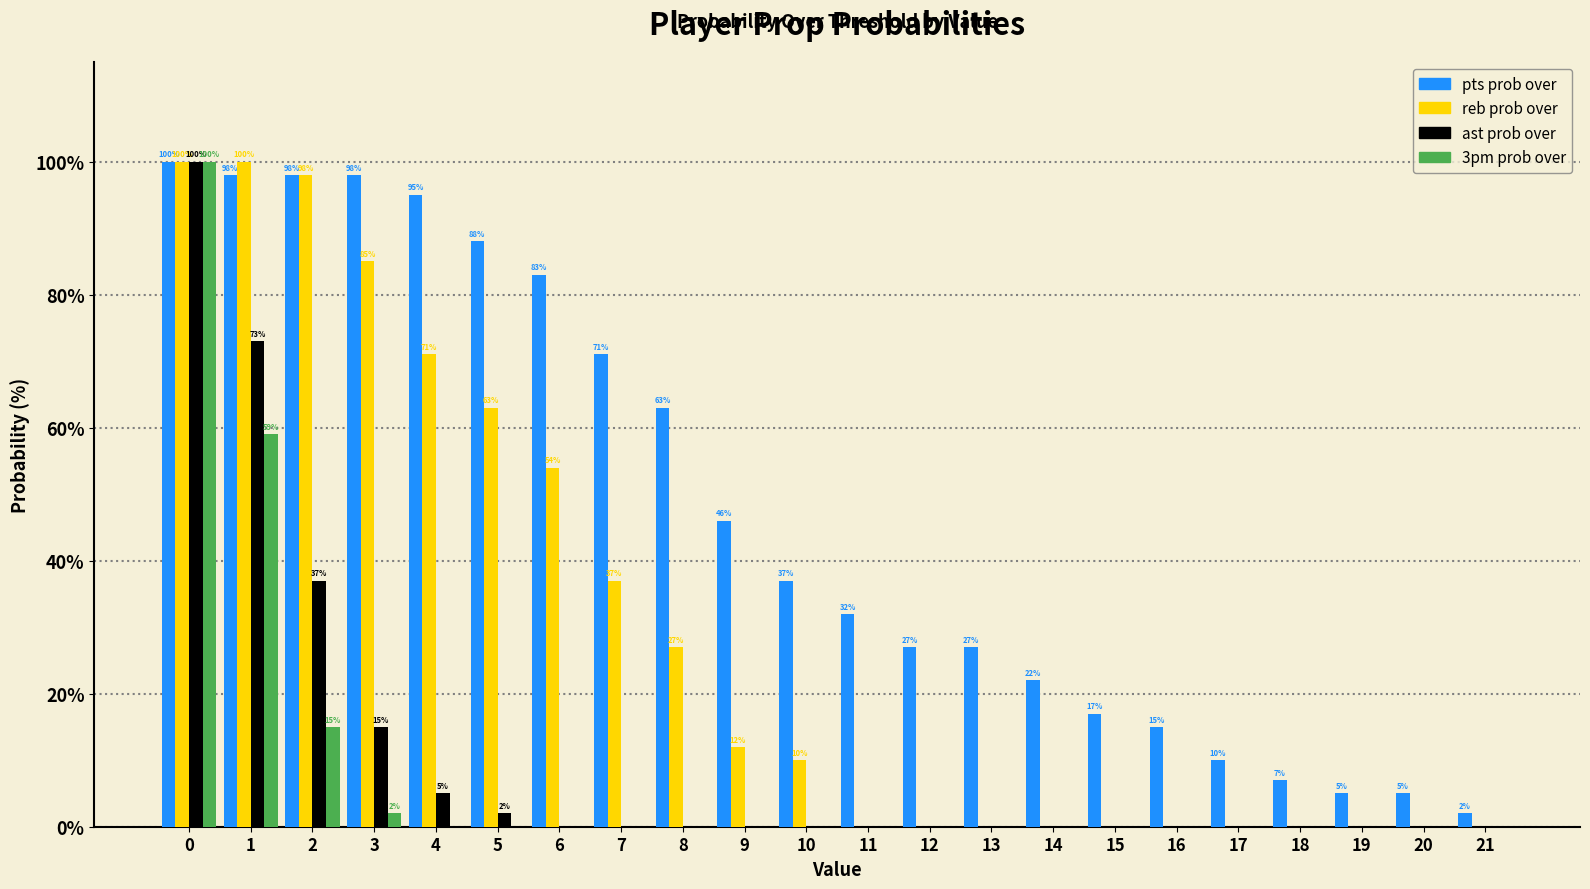

Which series changed the most between 4 and 19?

pts prob over